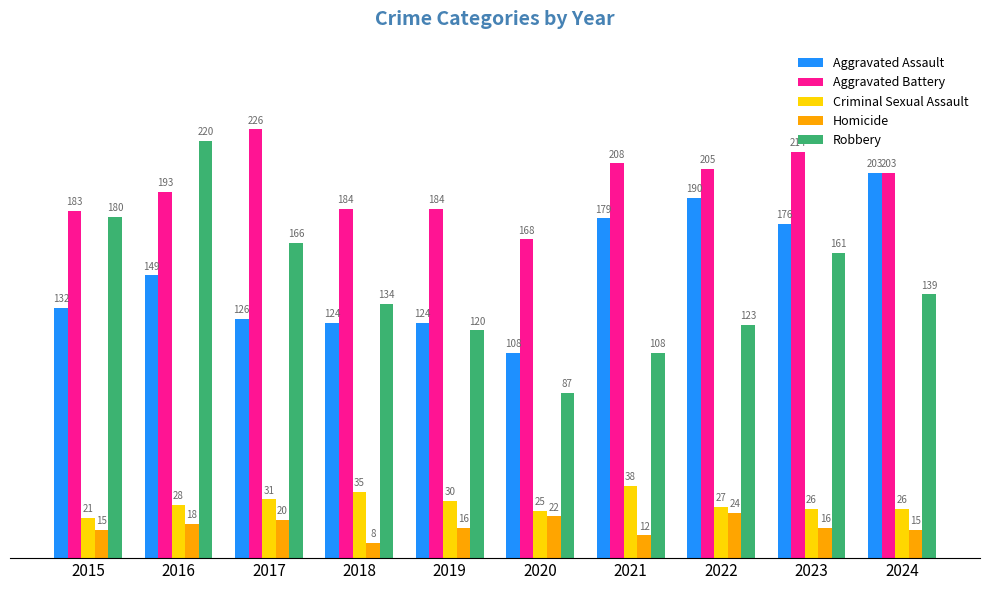

What is the minimum value shown in the chart?

8